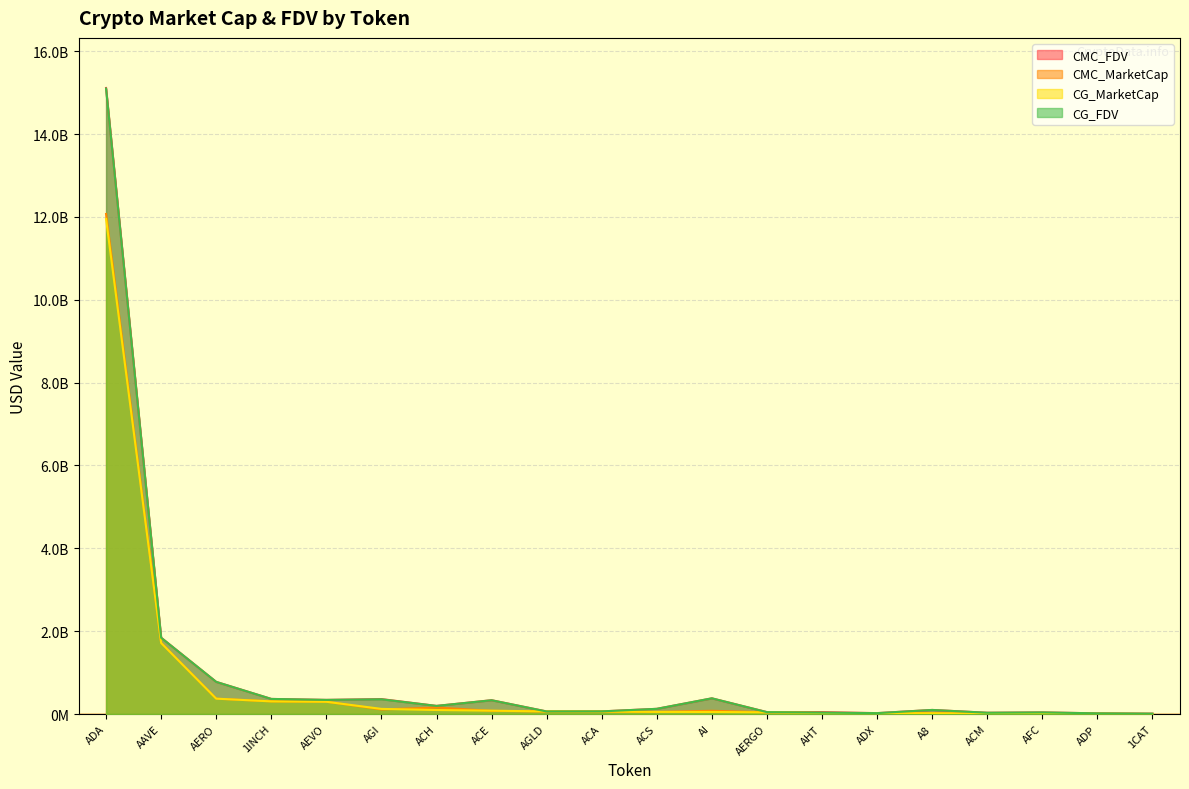

What is the difference between the highest and lowest values at AAVE?

127731247.1